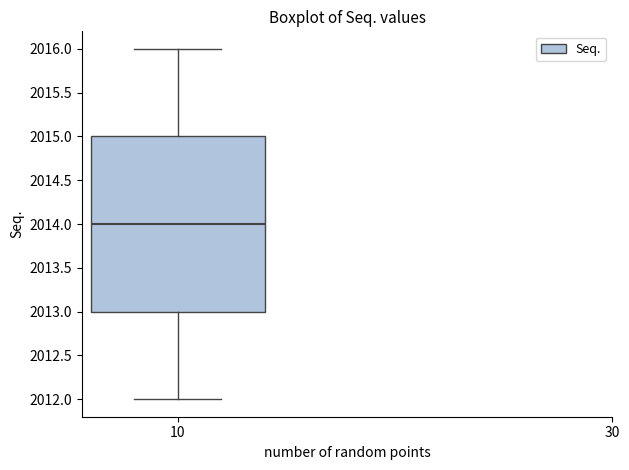

Read this box plot against the y-axis: the position of the median line, the range covered by the box, and the ends of both whiskers. The values are not printed on the chart, so give them approximately, as read against the axis.

median 2014, box 2013 to 2015, whiskers 2012 to 2016